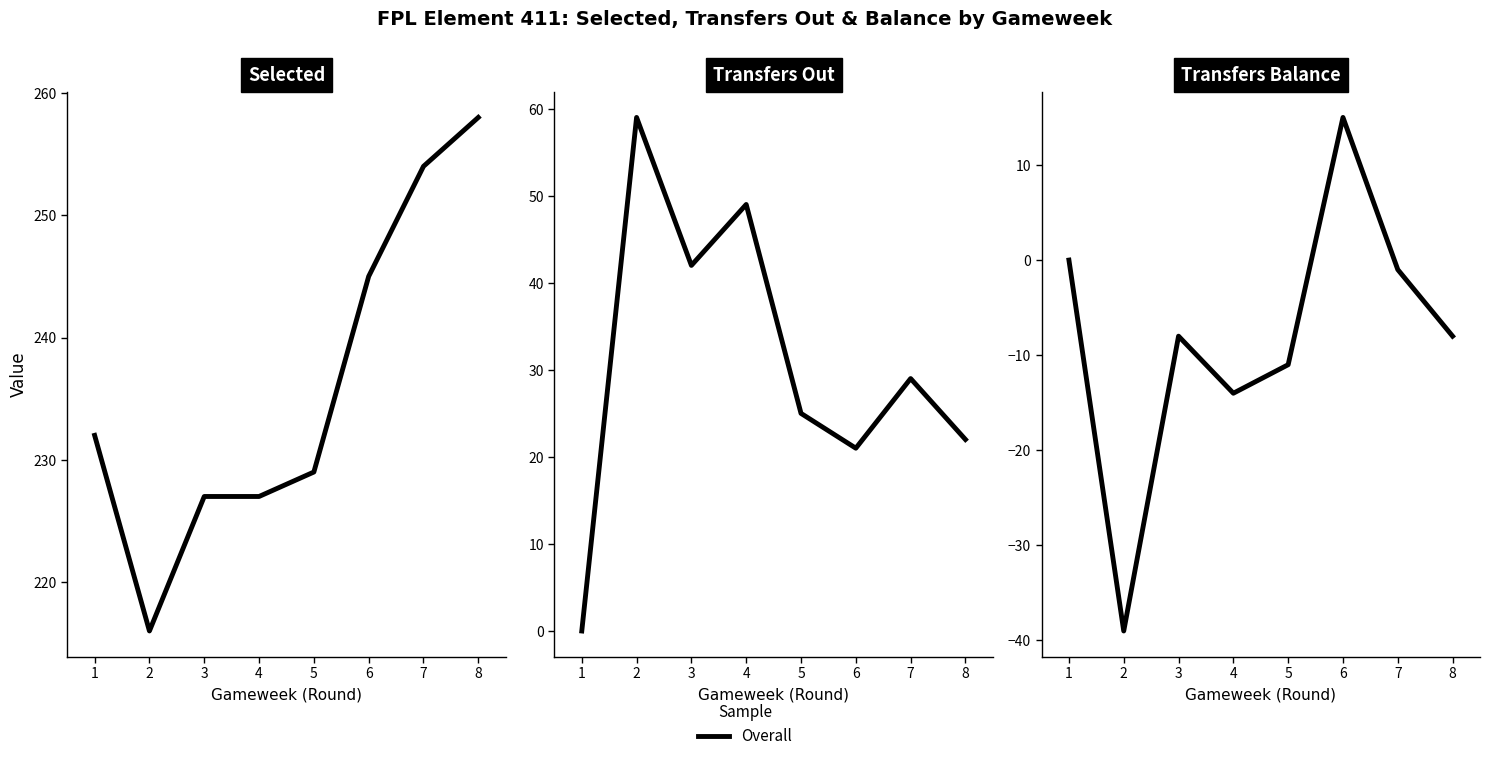

How many lines are shown in the chart?

1